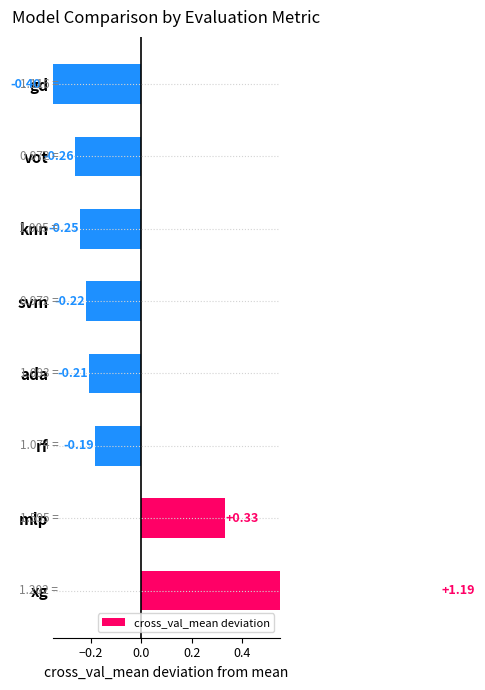

How many values are below zero?

6